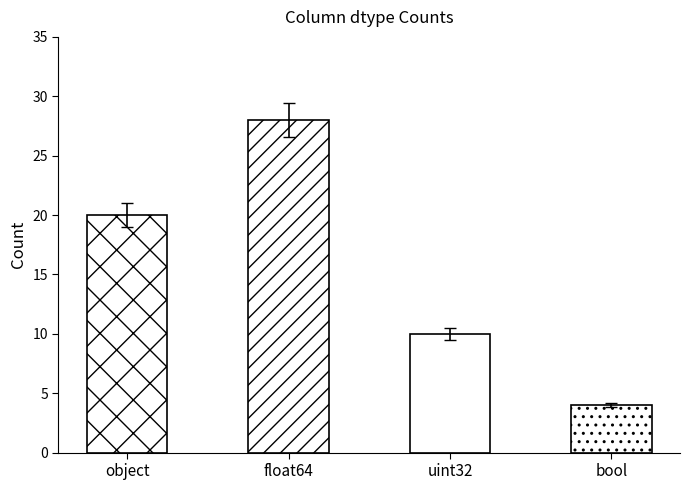

True or false: the data shows 2 at bool.

False